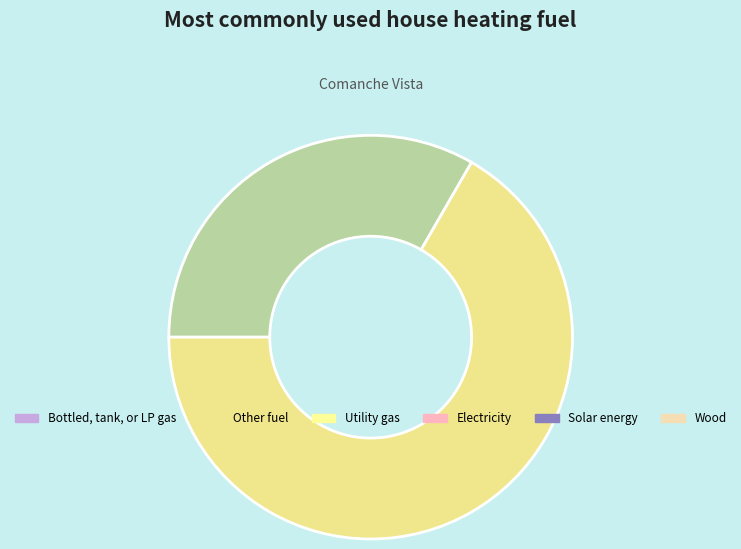

Does any single category account for the majority?

Yes